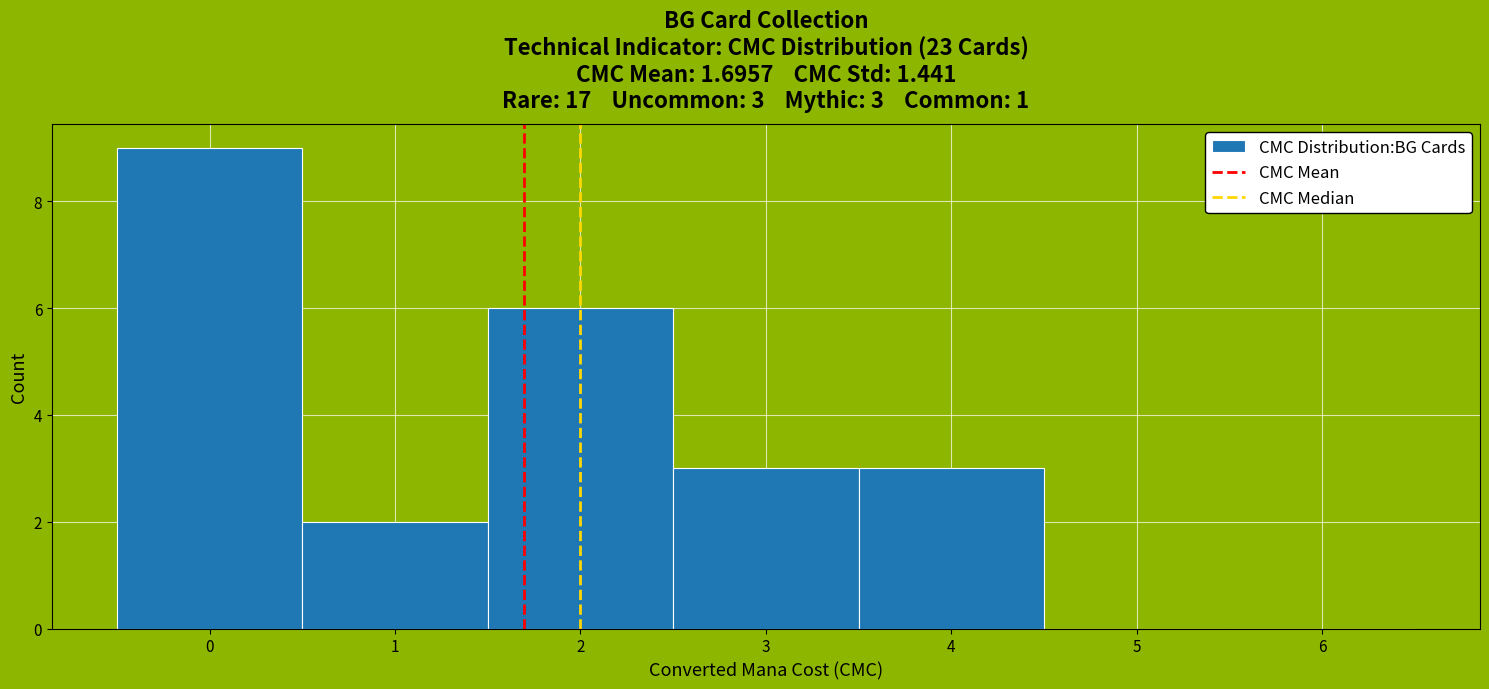

Over which range of the x-axis is the bar tallest?

-0.5 to 0.5